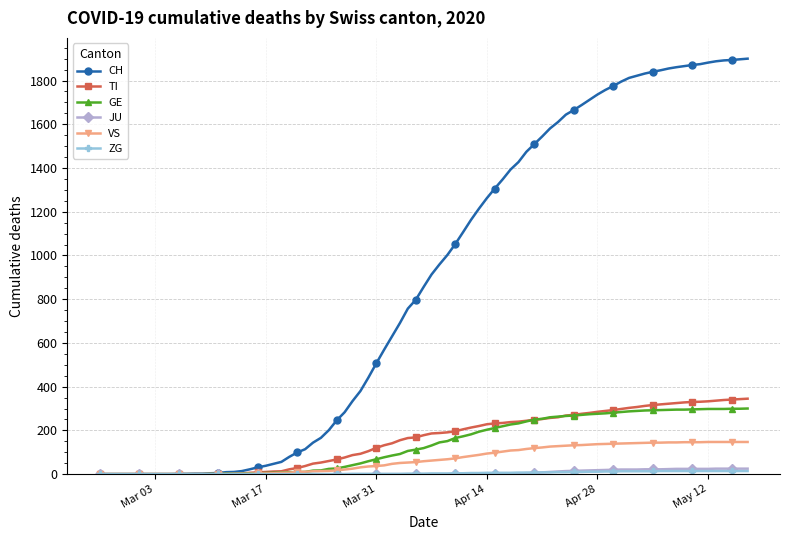

What is the maximum value for VS?

147